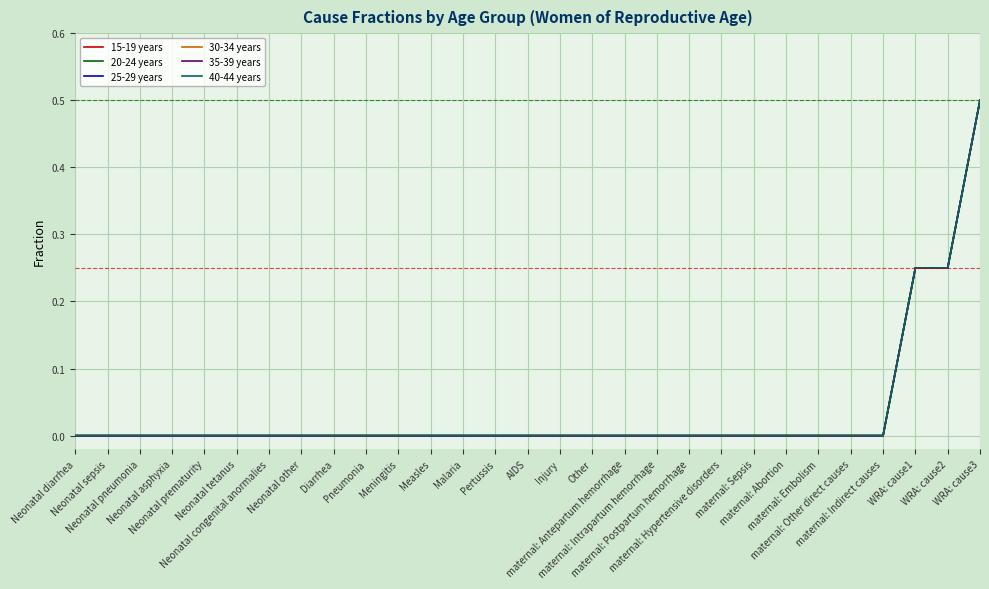

What is the sum of the 30-34 years values at Pertussis and WRA: cause2?

0.2